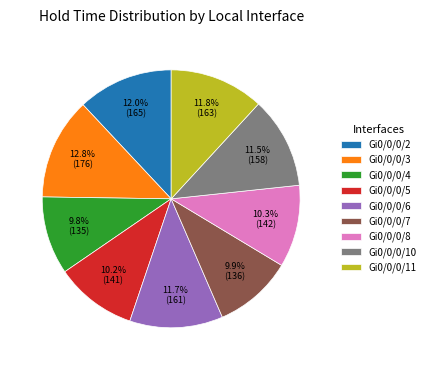

To the nearest percent, what is the difference between the largest and smallest slice percentages?

3%